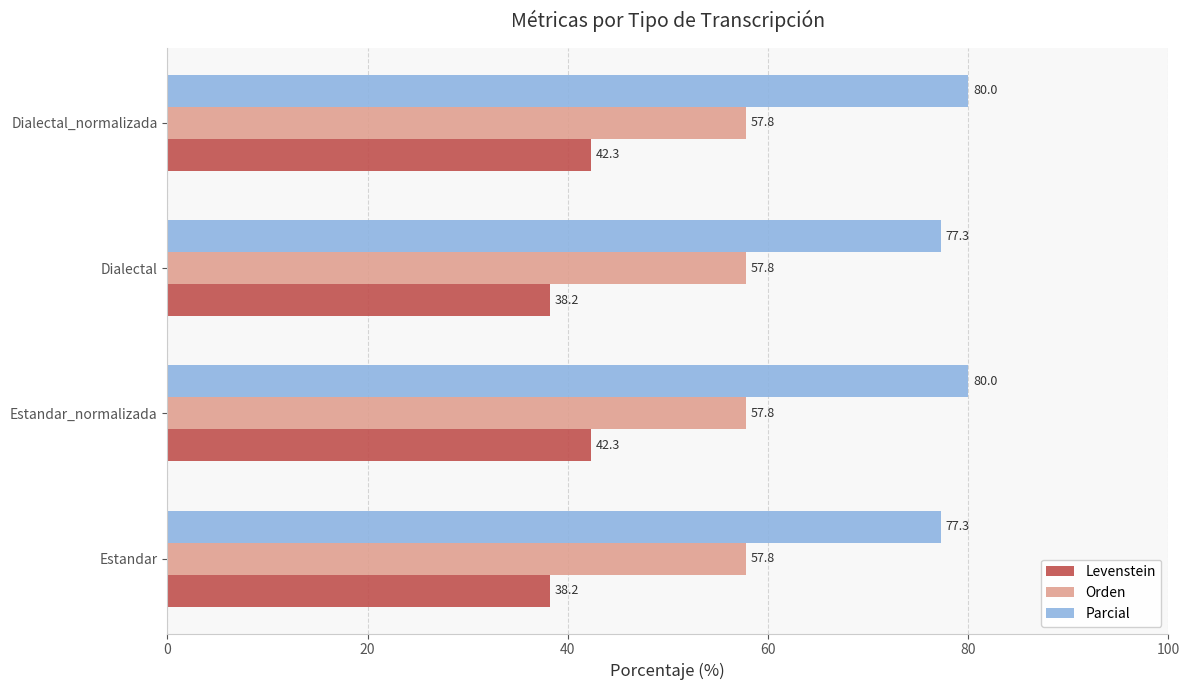

Which series has the largest range (max minus min)?

Levenstein